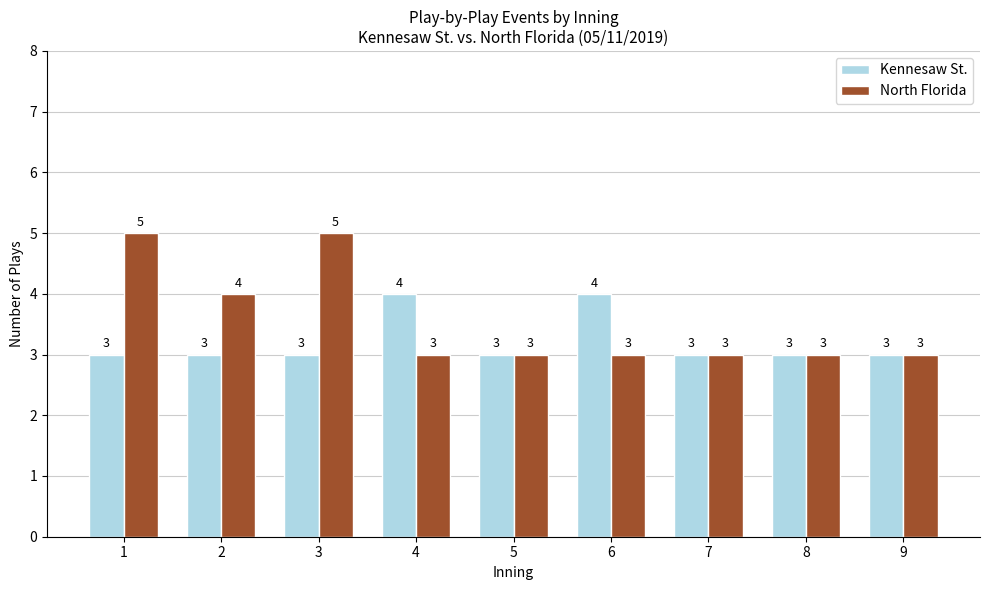

At 4, list the series in order from smallest to largest.

North Florida, Kennesaw St.